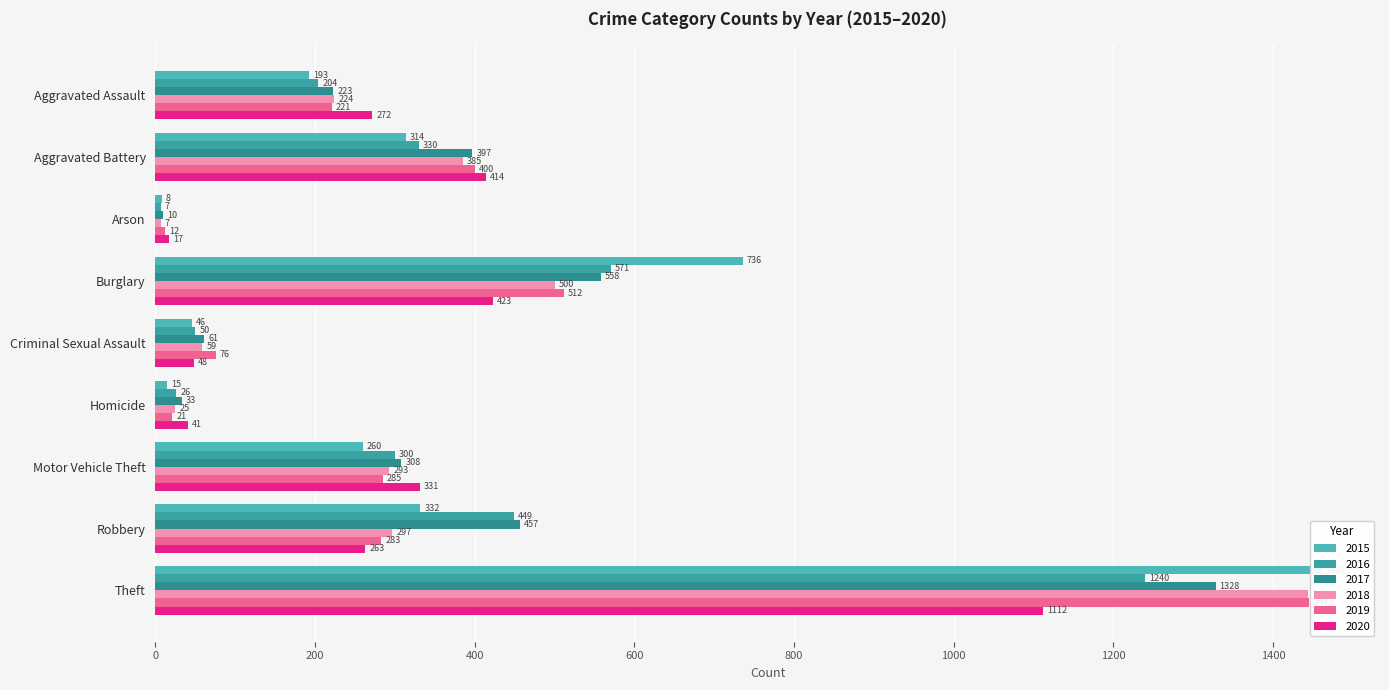

What position from the right is Motor Vehicle Theft?

3